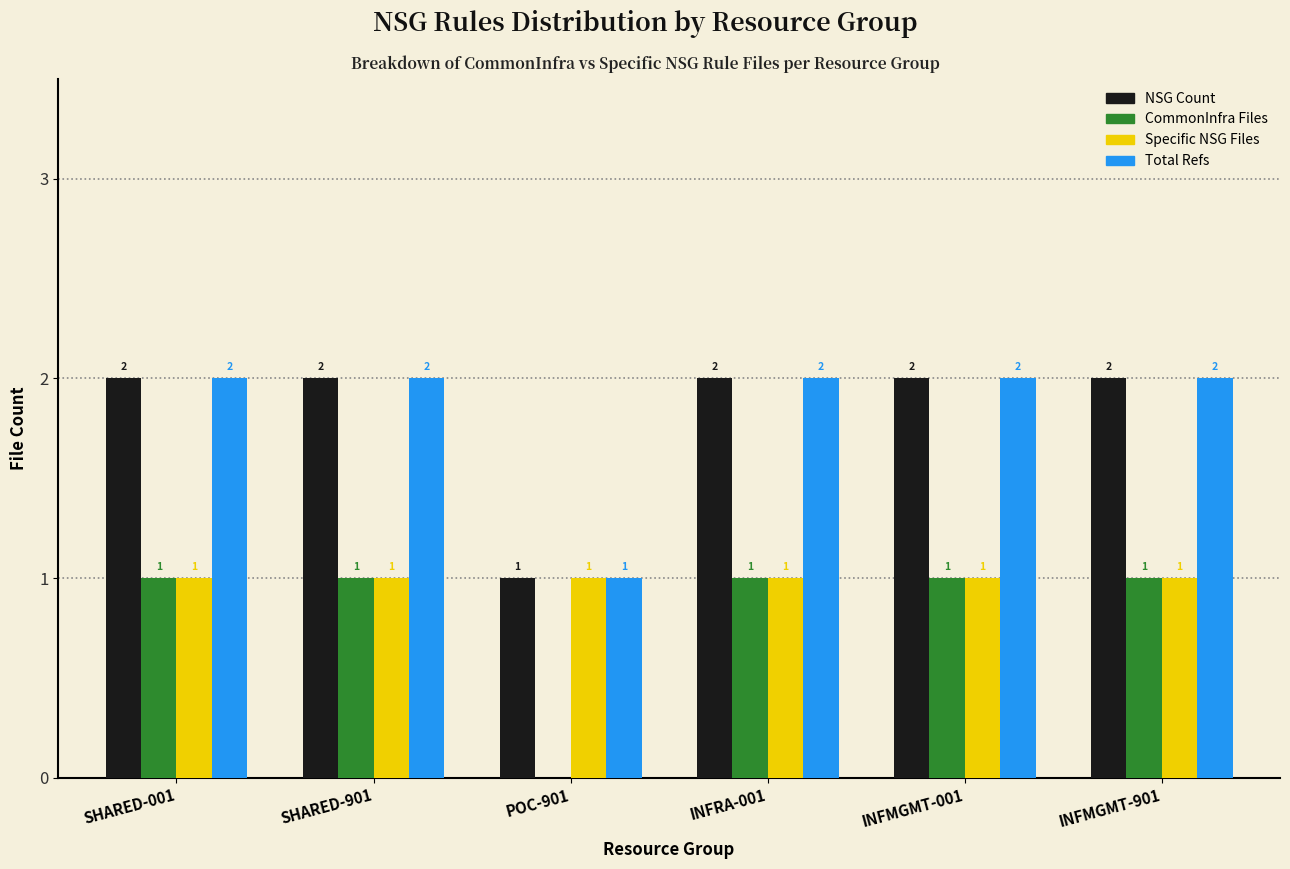

Where is CommonInfra Files nearest to the value 0?

POC-901